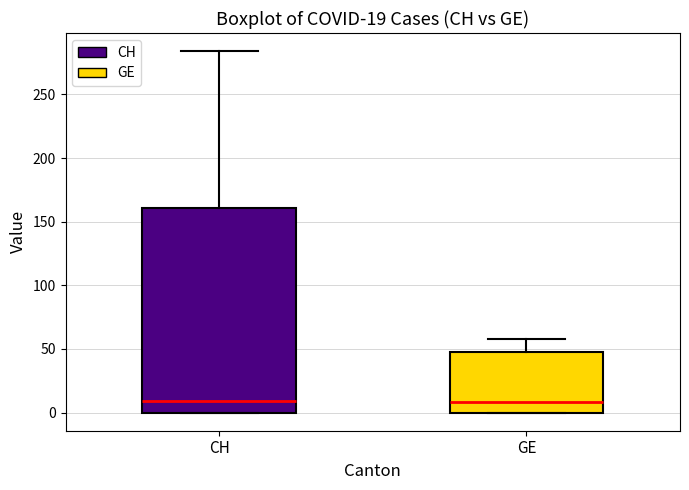

Comparing the boxes themselves (not the whiskers), which one is the tallest?

CH